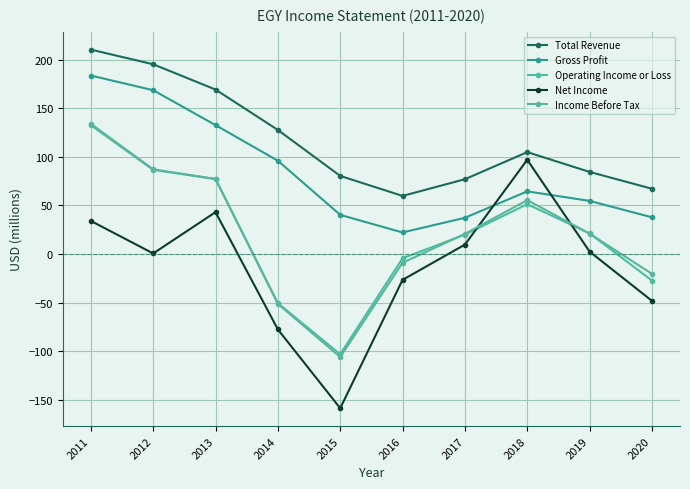

What is the value of the Gross Profit point at the 3rd from the left?

132.7